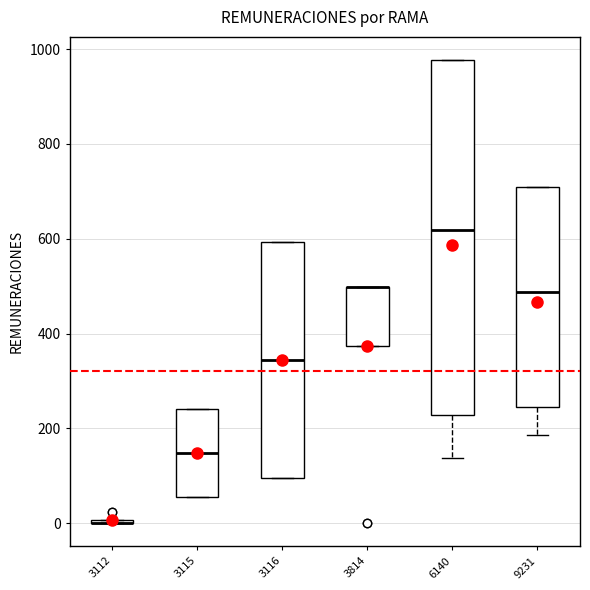

Reading left to right, transcribe this box plot: for each box, give where its median line is, the range the box spans, and where its two whiskers end, as read against the y-axis. The values are not printed on the chart, so give them approximately, as read against the axis.

3112: box collapsed to a line at 0, whiskers 0 to 0
3115: median 140, box 60 to 240, whiskers 60 to 240
3116: median 340, box 100 to 600, whiskers 100 to 600
3814: median 500 (drawn on the box's upper edge), box 380 to 500, whiskers 380 to 500
6140: median 620, box 220 to 980, whiskers 140 to 980
9231: median 480, box 240 to 700, whiskers 180 to 700